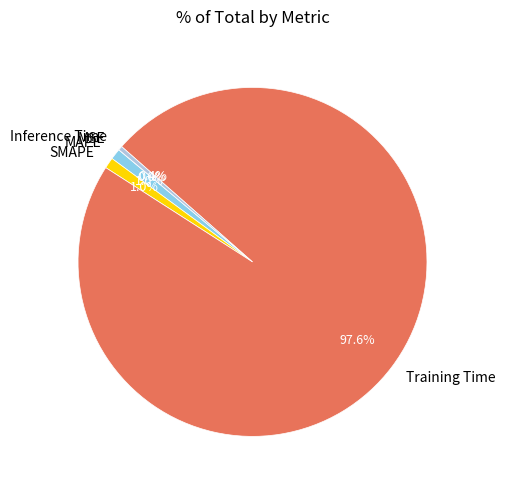

Which has a higher value, Inference Time or SMAPE?

SMAPE